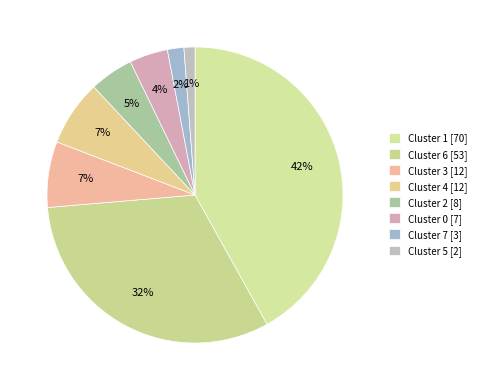

To the nearest percent, what is the combined percentage of Cluster 2 [8] and Cluster 1 [70]?

47%